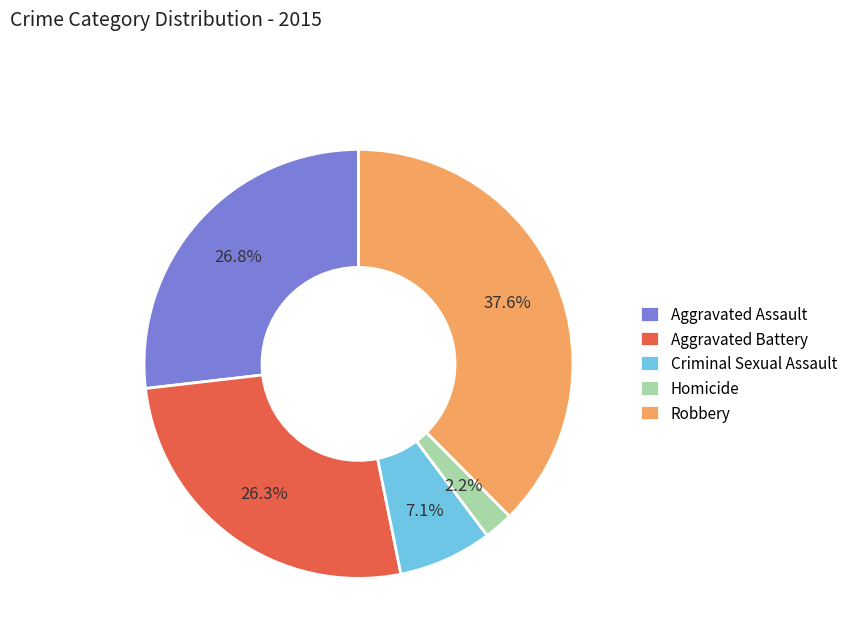

Count the number of slices in the pie.

5